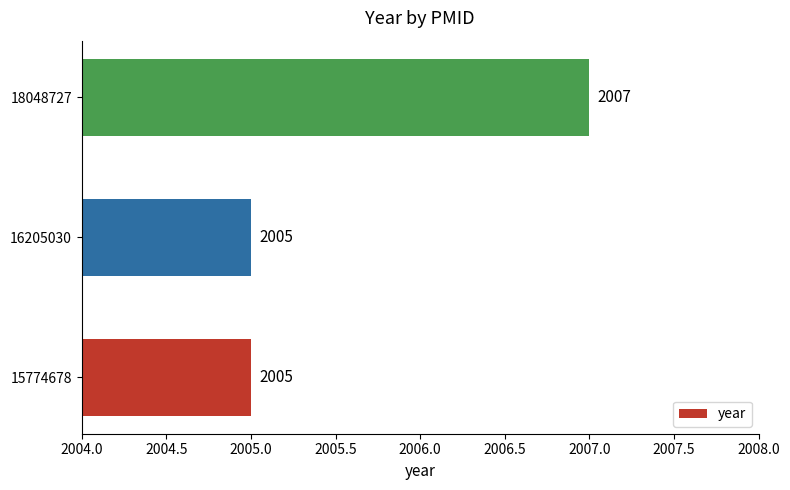

Approximately how many times larger is the value at 15774678 compared to 18048727?

1.0